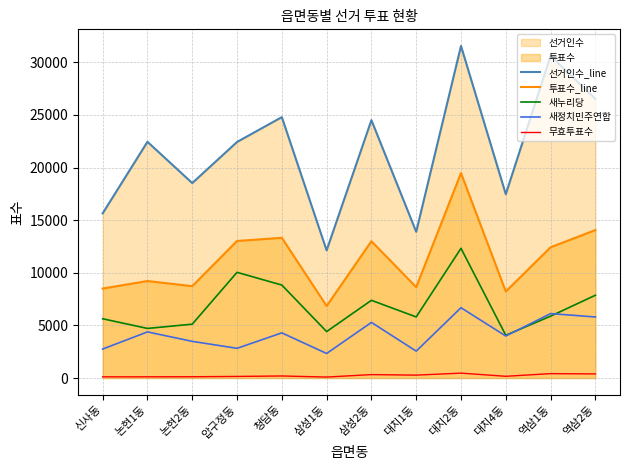

Rank the series by their maximum value, from highest to lowest.

선거인수_line, 투표수_line, 새누리당, 새정치민주연합, 무효투표수